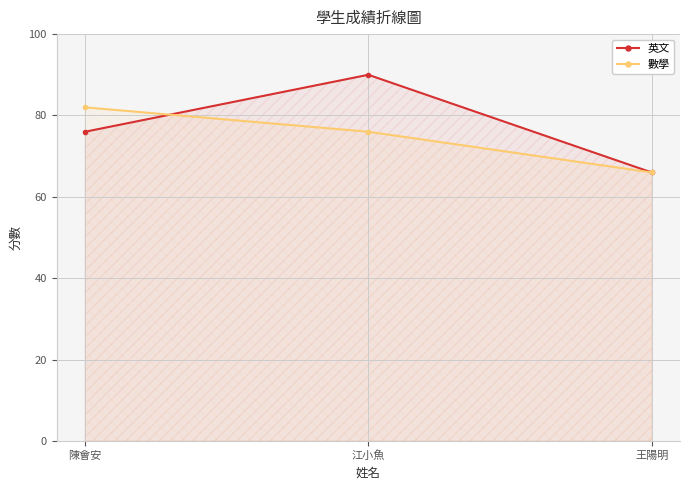

What is the difference between the 英文 values at 陳會安 and 王陽明?

10